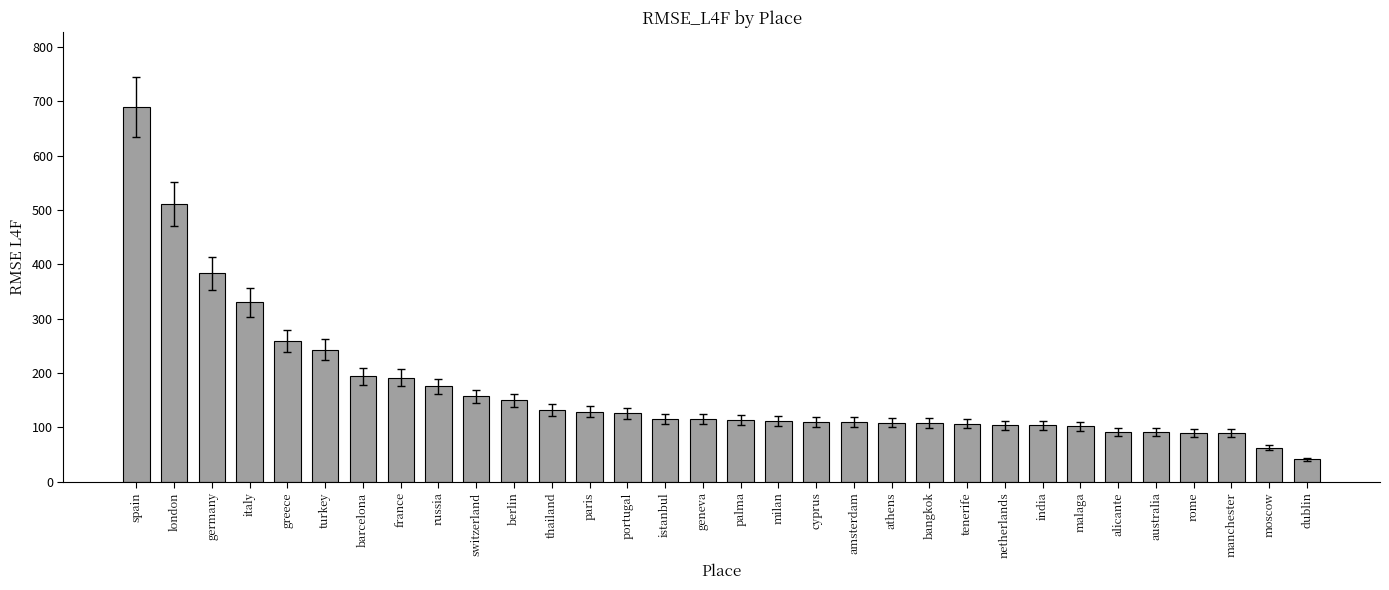

Which label corresponds to the largest value in the chart?

spain